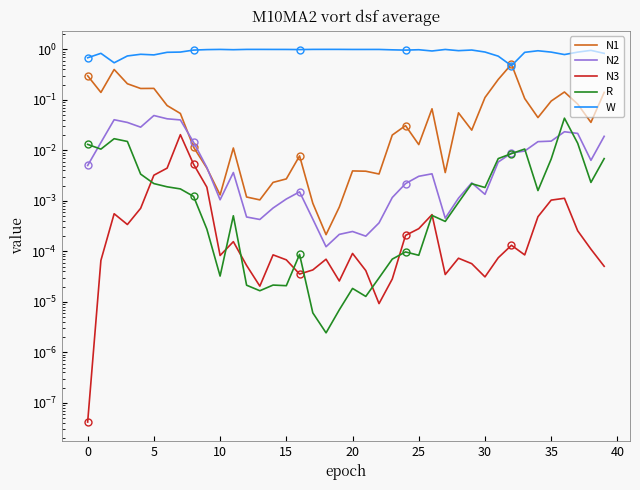

Reading right to left, what are all the values shown in this chart?

N1: 0.1	0.0	0.1	0.1	0.1	0.0	0.1	0.5	0.3	0.1	0.0	0.1	0.0	0.1	0.0	0.0	0.0	0.0	0.0	0.0	0.0	0.0	0.0	0.0	0.0	0.0	0.0	0.0	0.0	0.0	0.0	0.0	0.1	0.1	0.2	0.2	0.2	0.4	0.1	0.3
N2: 0.0	0.0	0.0	0.0	0.0	0.0	0.0	0.0	0.0	0.0	0.0	0.0	0.0	0.0	0.0	0.0	0.0	0.0	0.0	0.0	0.0	0.0	0.0	0.0	0.0	0.0	0.0	0.0	0.0	0.0	0.0	0.0	0.0	0.0	0.0	0.0	0.0	0.0	0.0	0.0
N3: 0.0	0.0	0.0	0.0	0.0	0.0	0.0	0.0	0.0	0.0	0.0	0.0	0.0	0.0	0.0	0.0	0.0	0.0	0.0	0.0	0.0	0.0	0.0	0.0	0.0	0.0	0.0	0.0	0.0	0.0	0.0	0.0	0.0	0.0	0.0	0.0	0.0	0.0	0.0	0.0
R: 0.0	0.0	0.0	0.0	0.0	0.0	0.0	0.0	0.0	0.0	0.0	0.0	0.0	0.0	0.0	0.0	0.0	0.0	0.0	0.0	0.0	0.0	0.0	0.0	0.0	0.0	0.0	0.0	0.0	0.0	0.0	0.0	0.0	0.0	0.0	0.0	0.0	0.0	0.0	0.0
W: 0.8	1.0	0.9	0.8	0.9	0.9	0.9	0.5	0.7	0.9	1.0	0.9	1.0	0.9	1.0	1.0	1.0	1.0	1.0	1.0	1.0	1.0	1.0	1.0	1.0	1.0	1.0	1.0	1.0	1.0	1.0	1.0	0.9	0.9	0.8	0.8	0.7	0.5	0.8	0.7